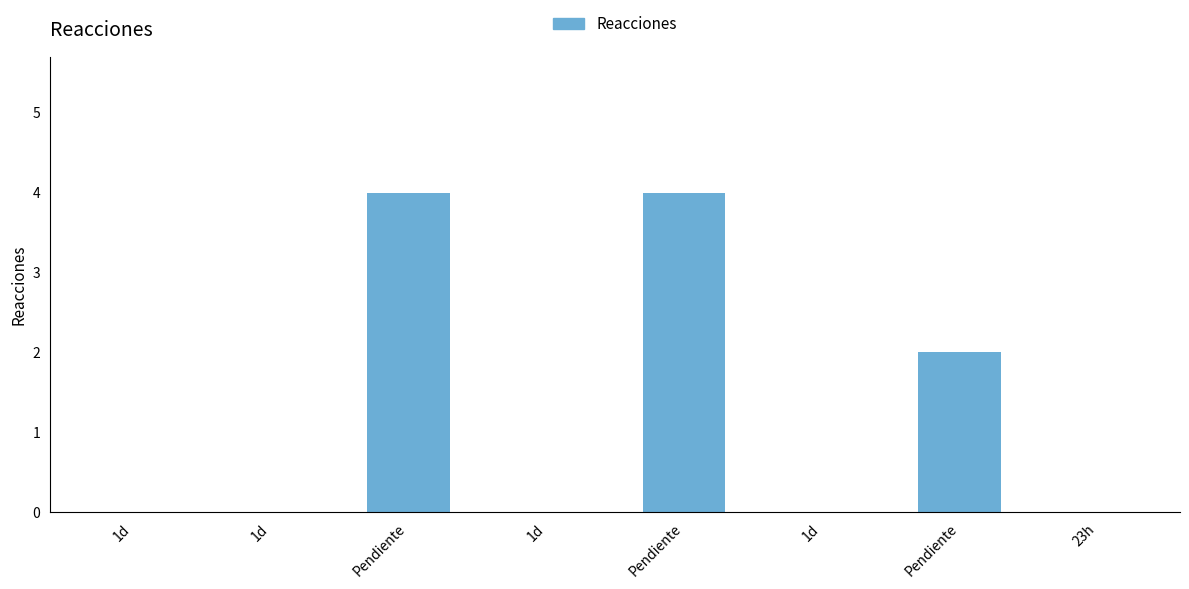

Count the number of categories in the chart.

8